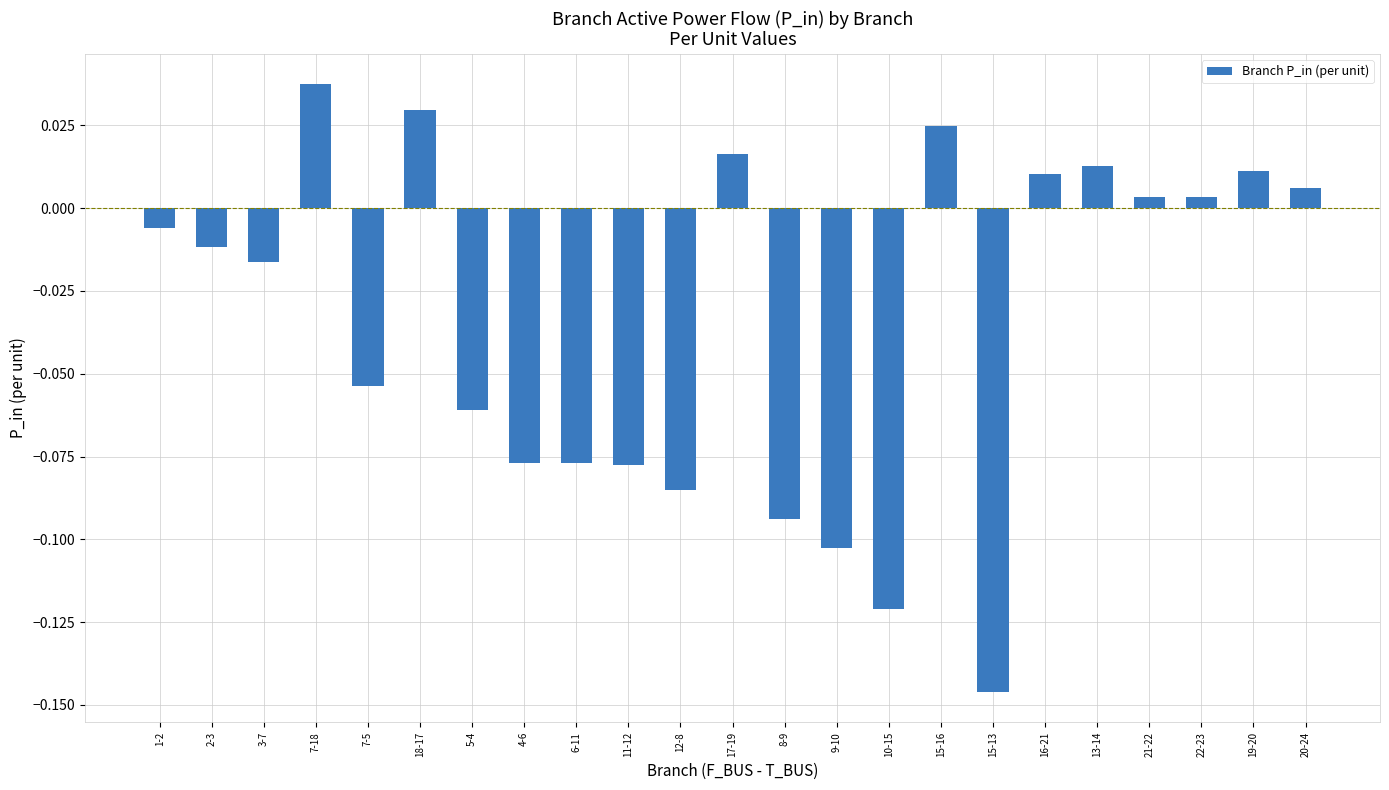

What is the change in value from 11-12 to 19-20?

+0.1